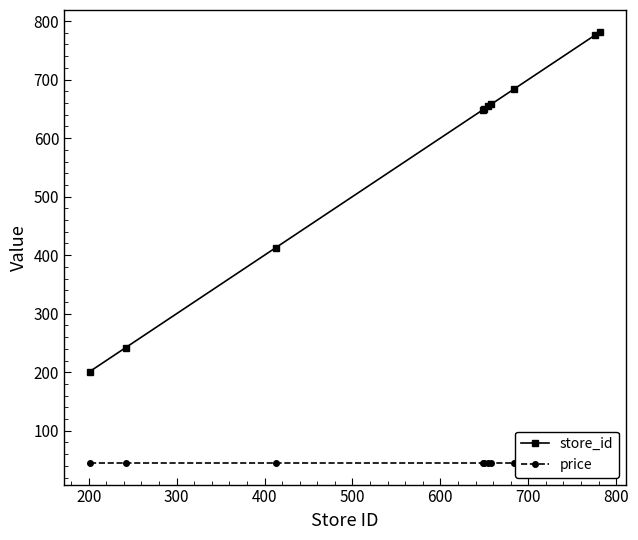

What is the average value of the price series?

44.9